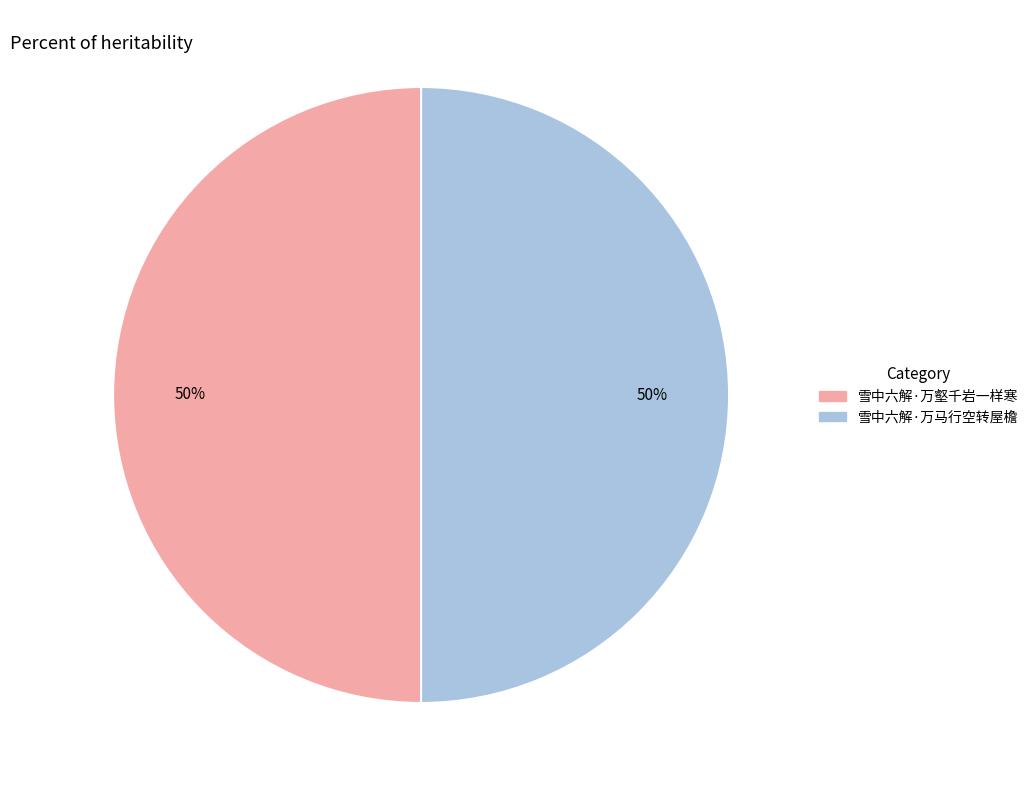

Do 雪中六解·万壑千岩一样寒 and 雪中六解·万马行空转屋檐 together represent more than half of the pie?

Yes